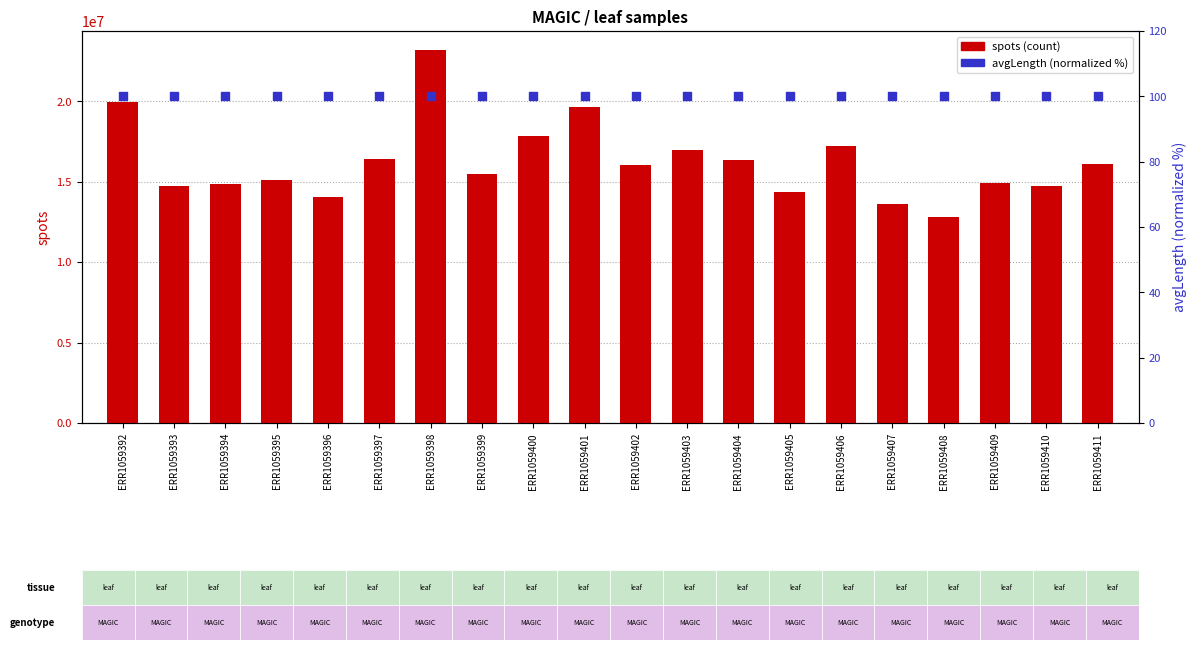

What is the total value across all series at ERR1059410?

14742696